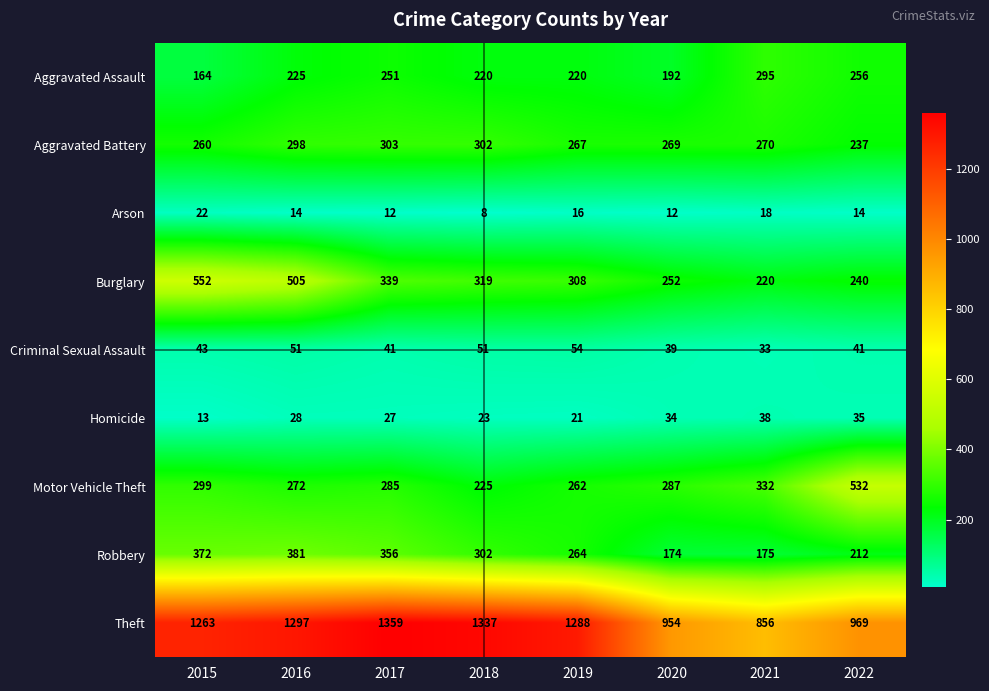

Which category has the lowest value across all series?

2018